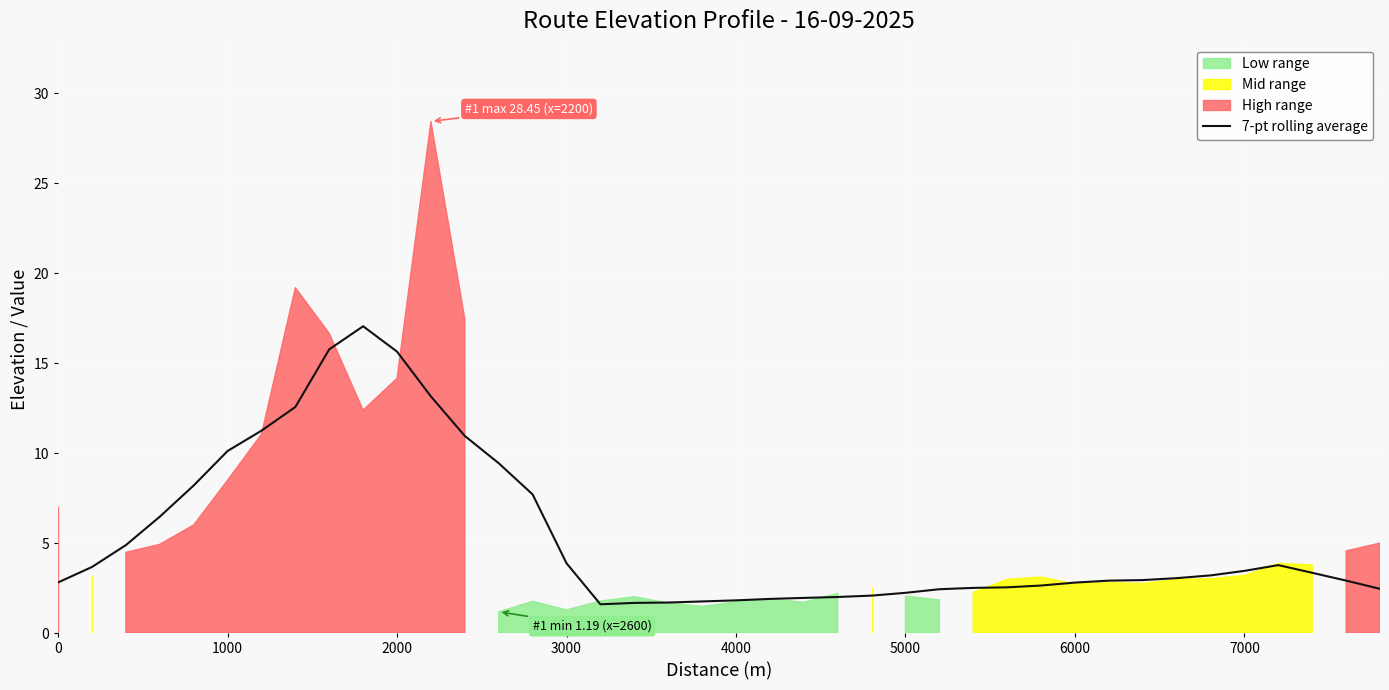

What is the difference between the maximum and minimum values?

15.5